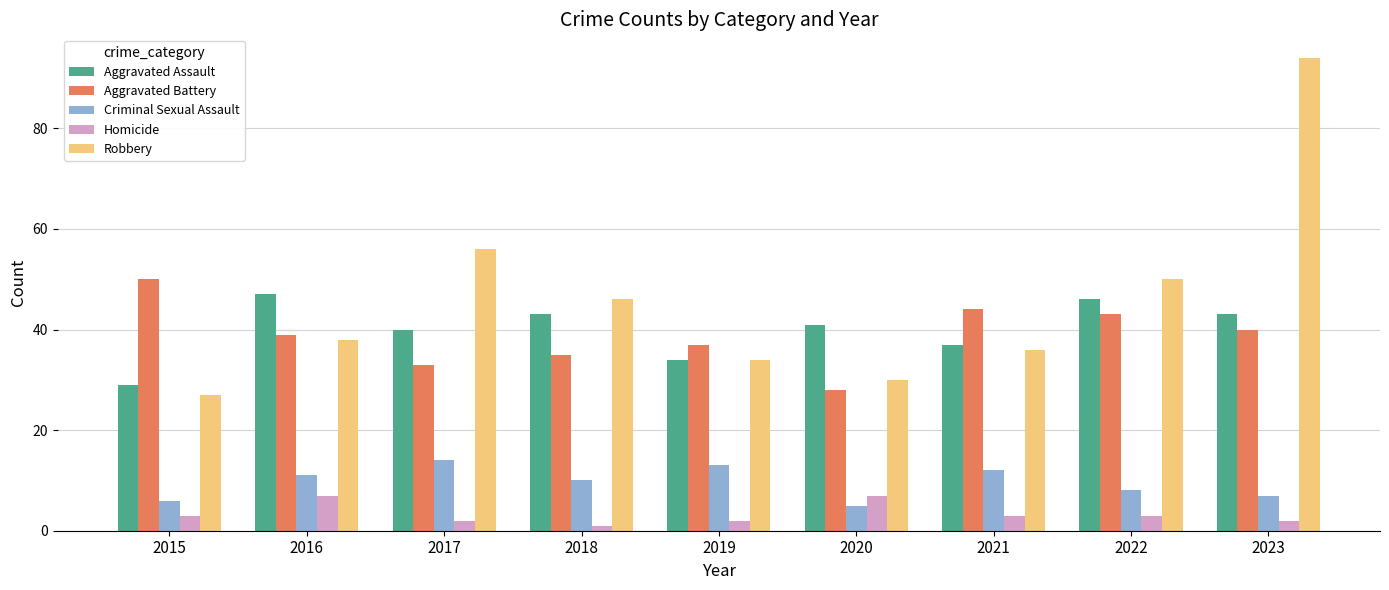

What is the spread (max minus min) of values at 2021?

41